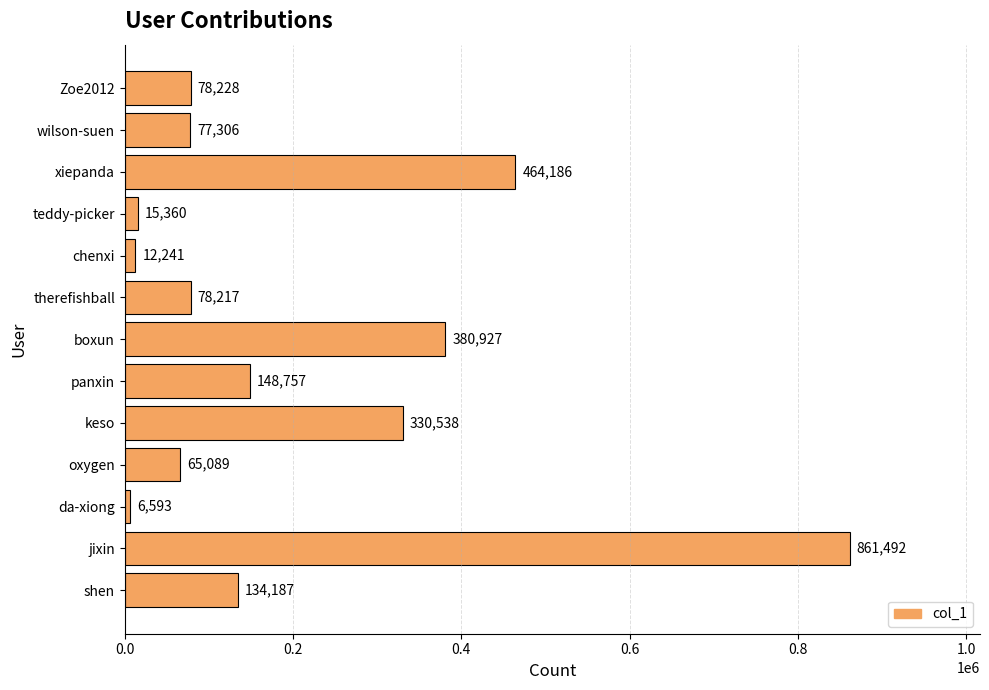

What is the change in value from boxun to keso?

-50389